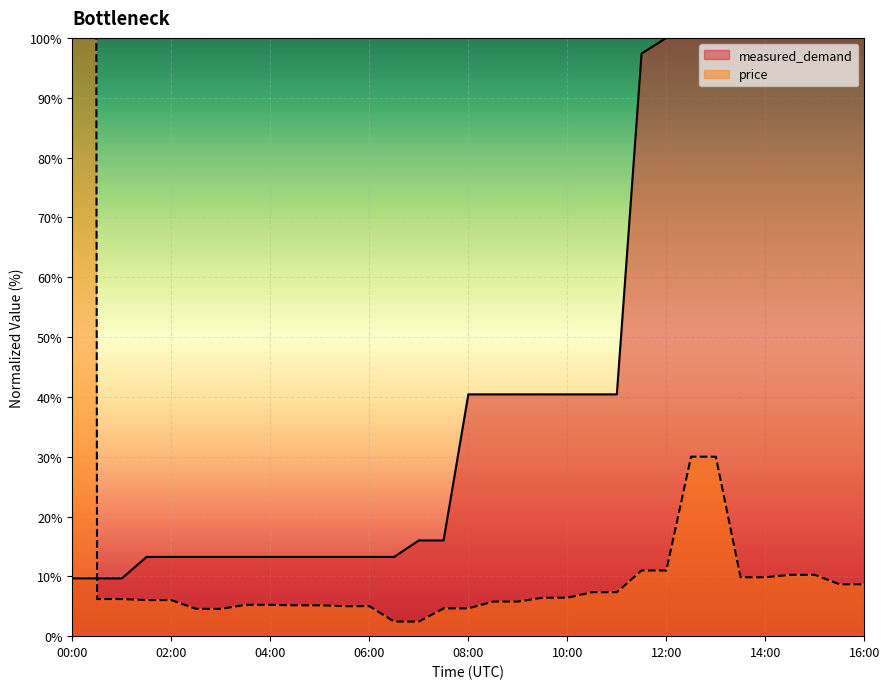

True or false: measured_demand has a value of 57.1 at 12:00.

False